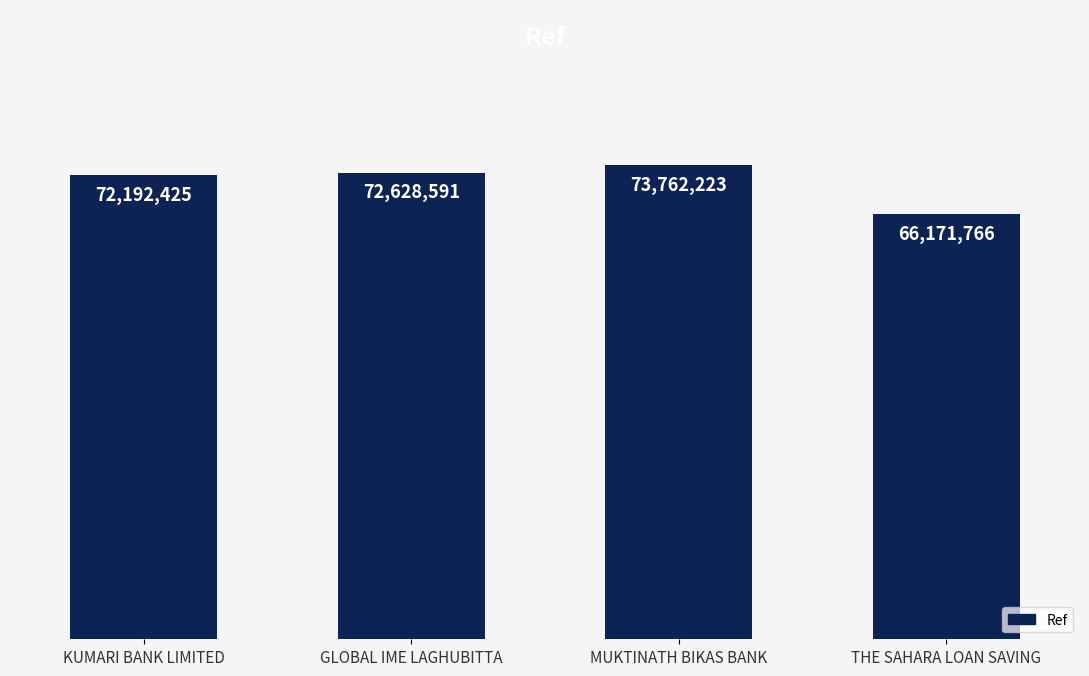

What is the difference between the second highest and second lowest values?

436166